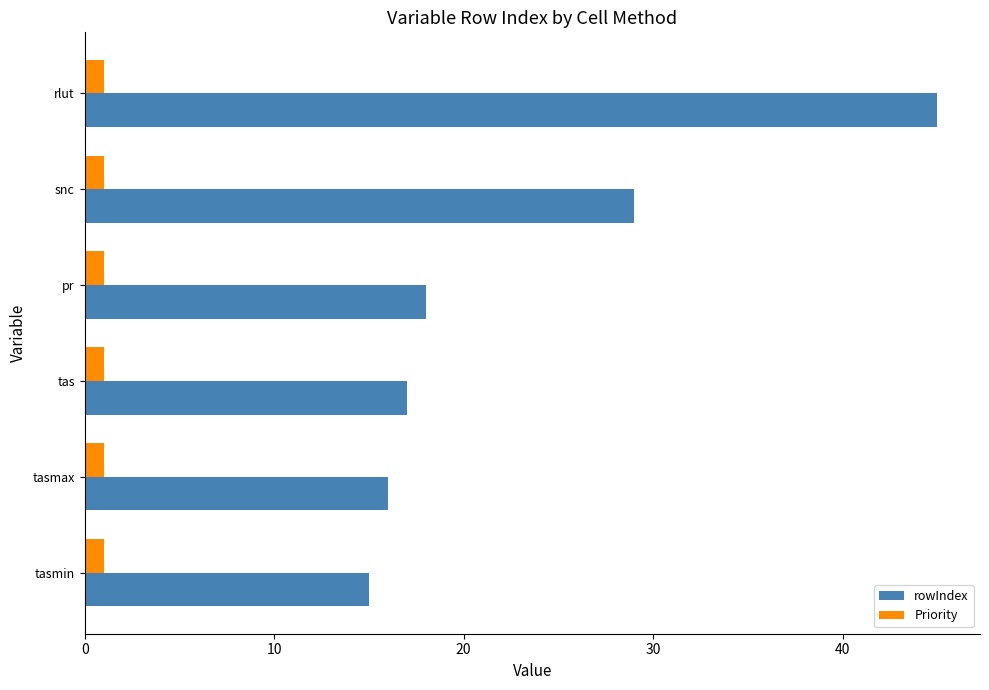

What is the maximum value for rowIndex?

45